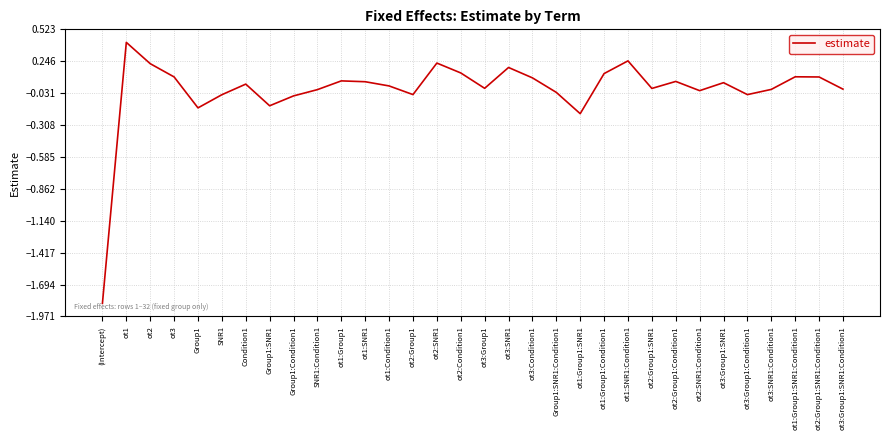

Does the chart display data point markers on the line(s)?

No